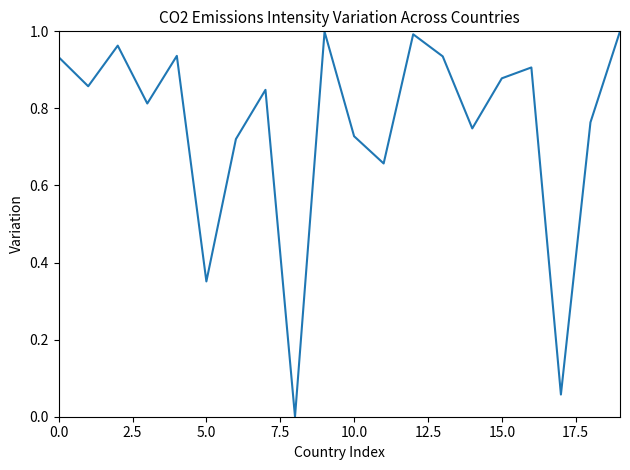

Is this an area chart (filled region under the line)?

No